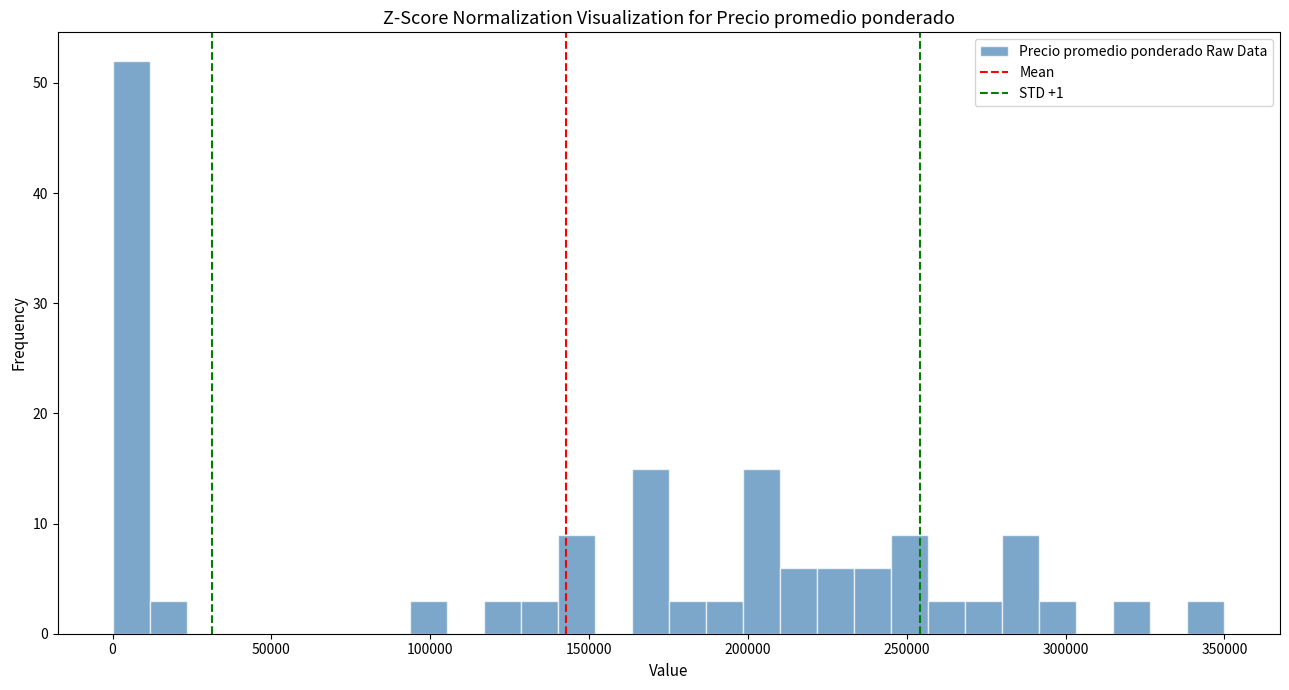

Read against the x-axis, roughly where is the centre of the tallest bar?

5000